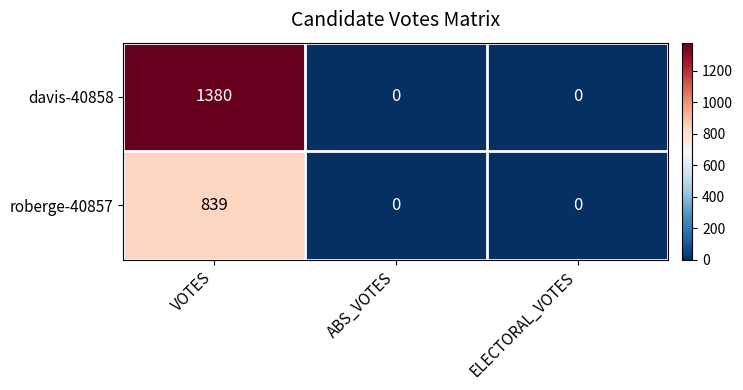

What is the greatest value displayed?

1380